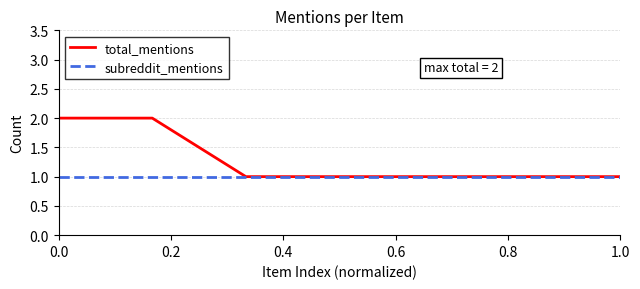

Reading left to right, list all the values displayed in this chart.

total_mentions: 2	2	1	1	1	1	1
subreddit_mentions: 1	1	1	1	1	1	1